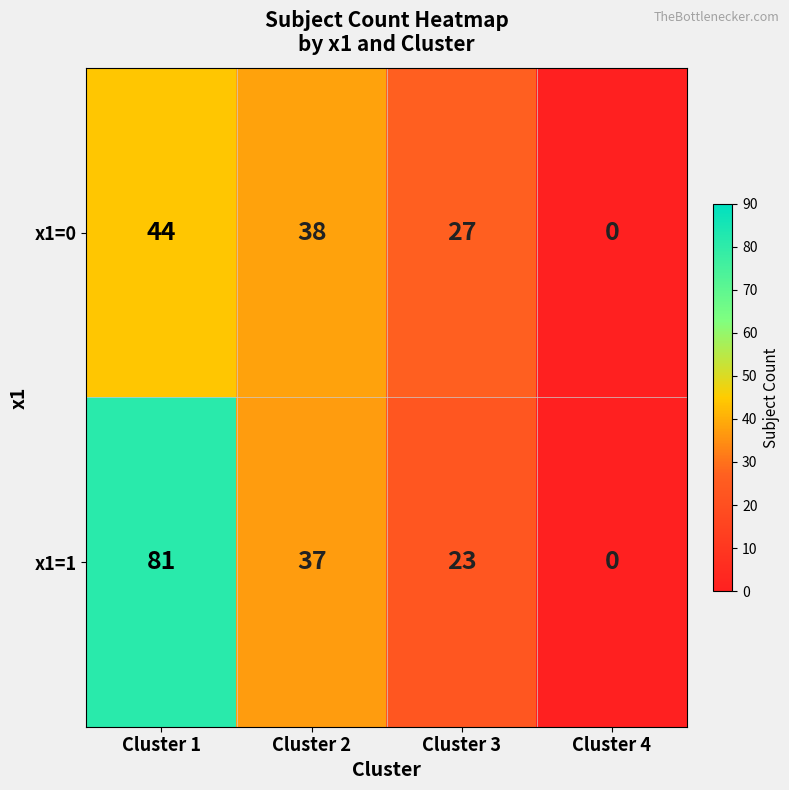

The x1=0 series shows 44 at Cluster 1. True or false?

True